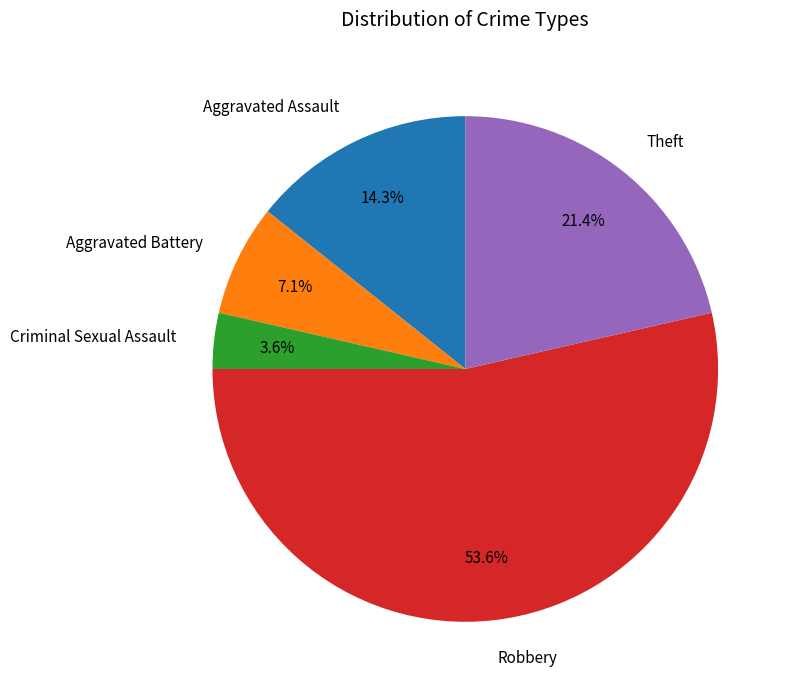

Which slice is the smallest?

Criminal Sexual Assault